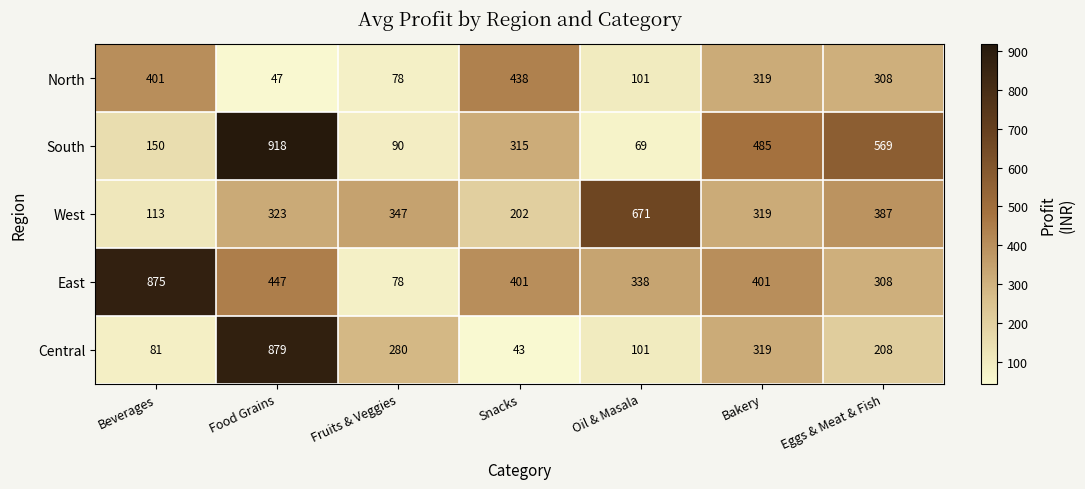

List the series in order of their peak value, highest first.

South, Central, East, West, North